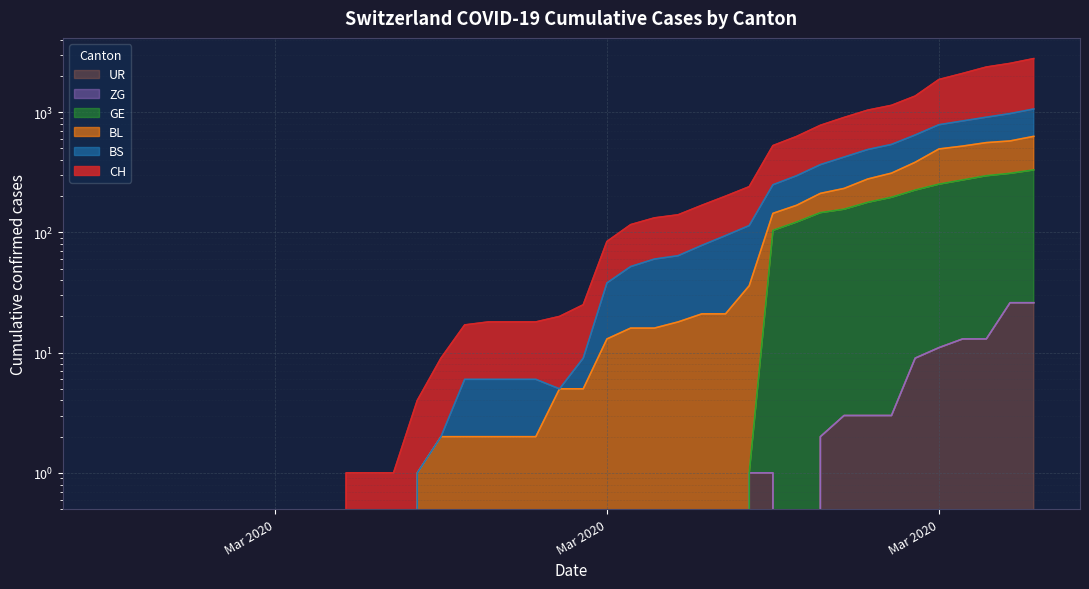

Between 2020-03-26 and 2020-03-12, which is larger?

2020-03-26